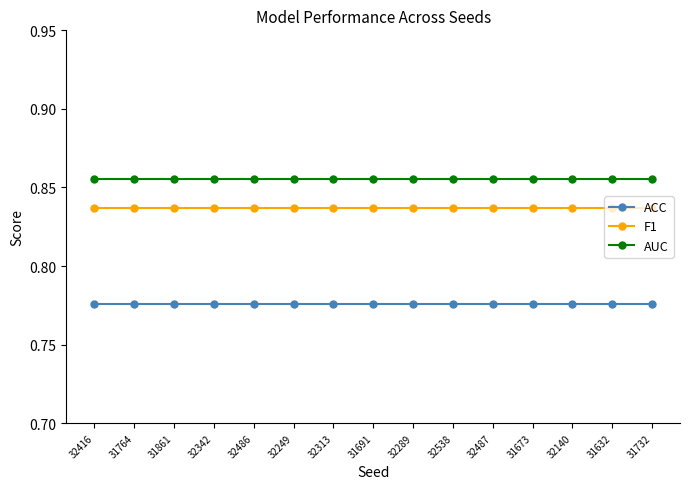

Is the value of ACC at 32487 greater than the value of F1 at 32249?

No